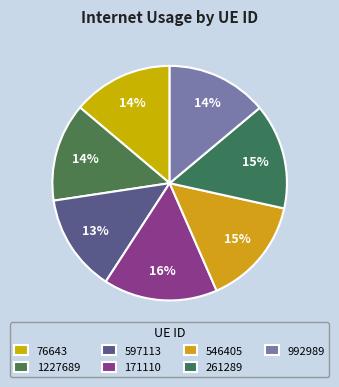

How many slices are in this pie chart?

7